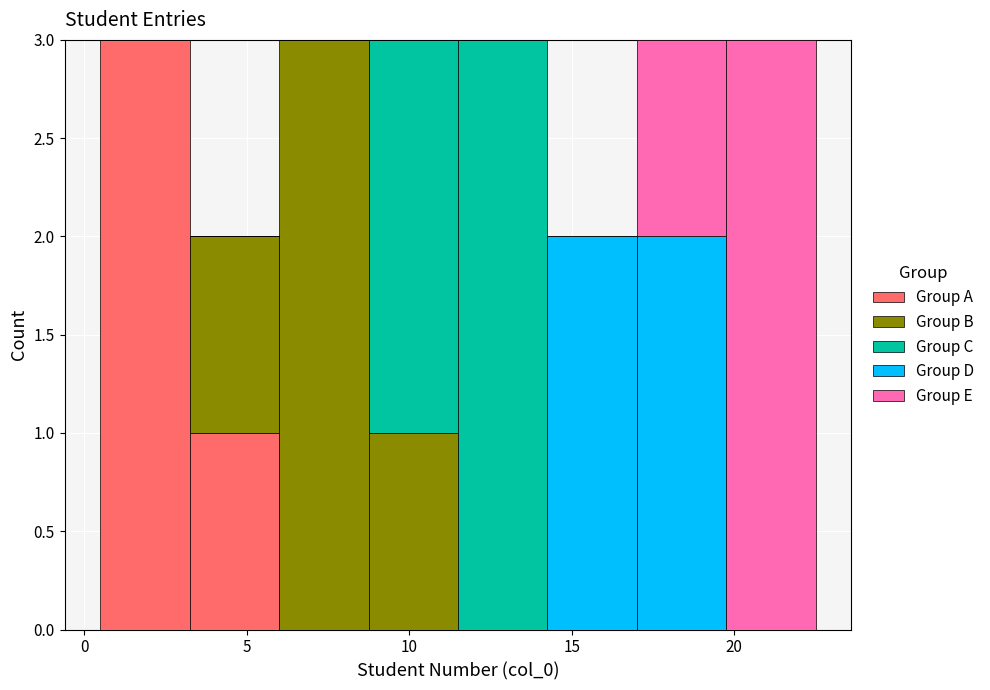

Reading left to right, list every stacked bar in this chart as the range it spans on the x-axis followed by its total height. Neither the bar edges nor the heights are printed on the chart, so give them approximately, as read against the axes.

0.50 to 3.25: 3
3.25 to 6.00: 2
6.00 to 8.75: 3
8.75 to 11.50: 3
11.50 to 14.25: 3
14.25 to 17.00: 2
17.00 to 19.75: 3
19.75 to 22.50: 3